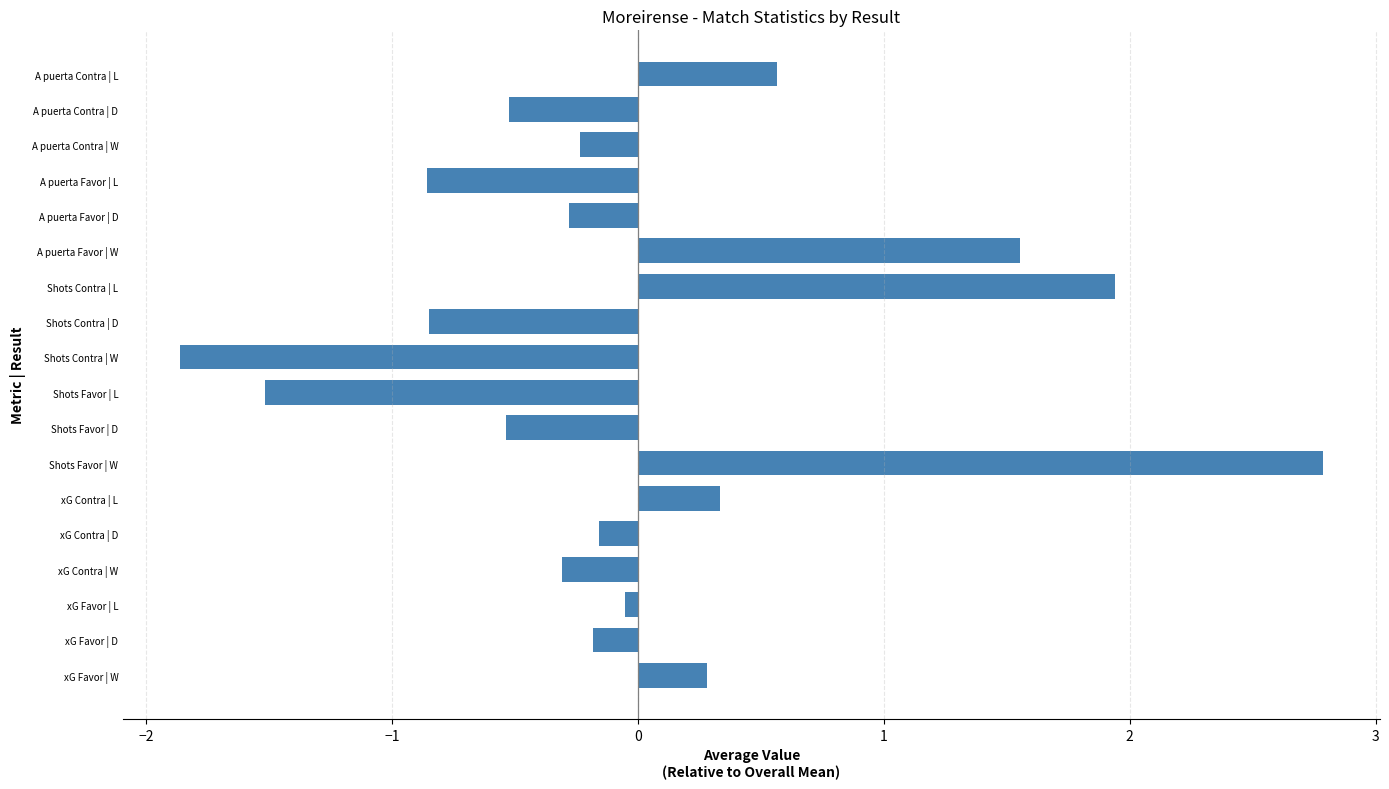

The value at xG Favor | D is -0.2. True or false?

True